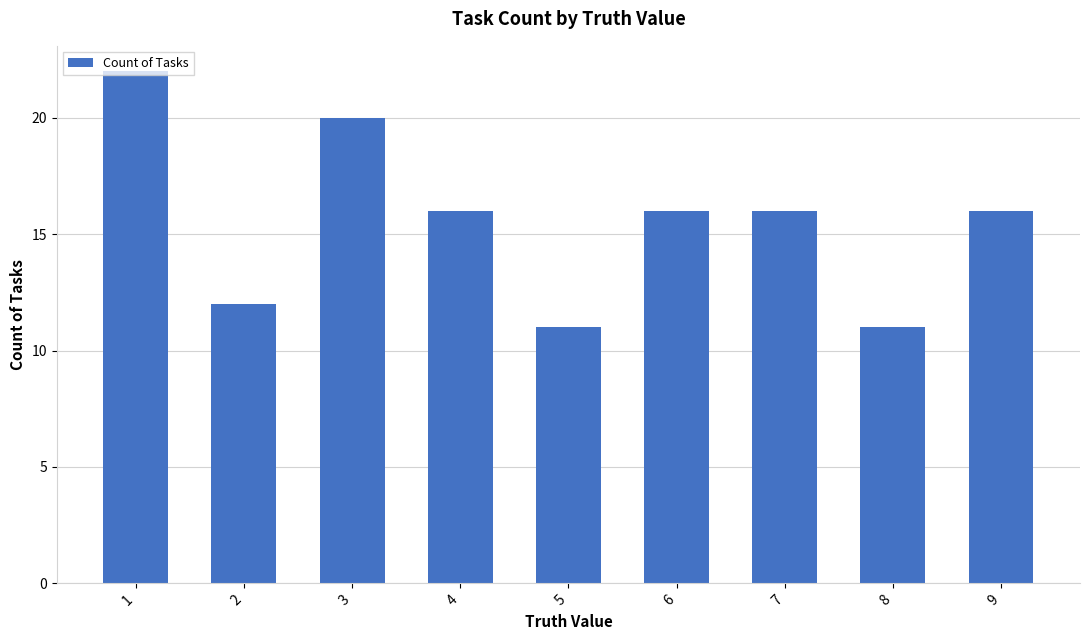

Count the number of categories in the chart.

9